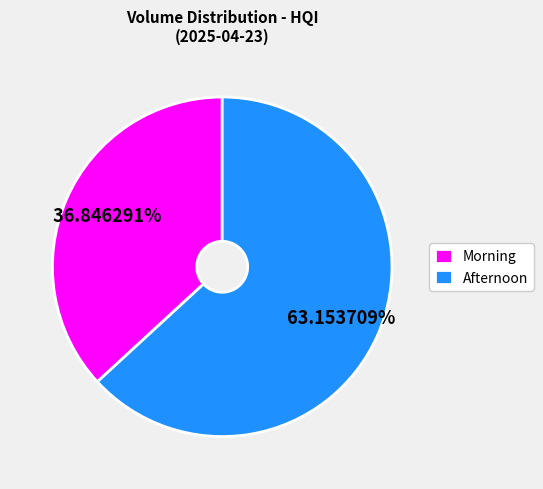

Combined, do Morning and Afternoon account for over 50%?

Yes